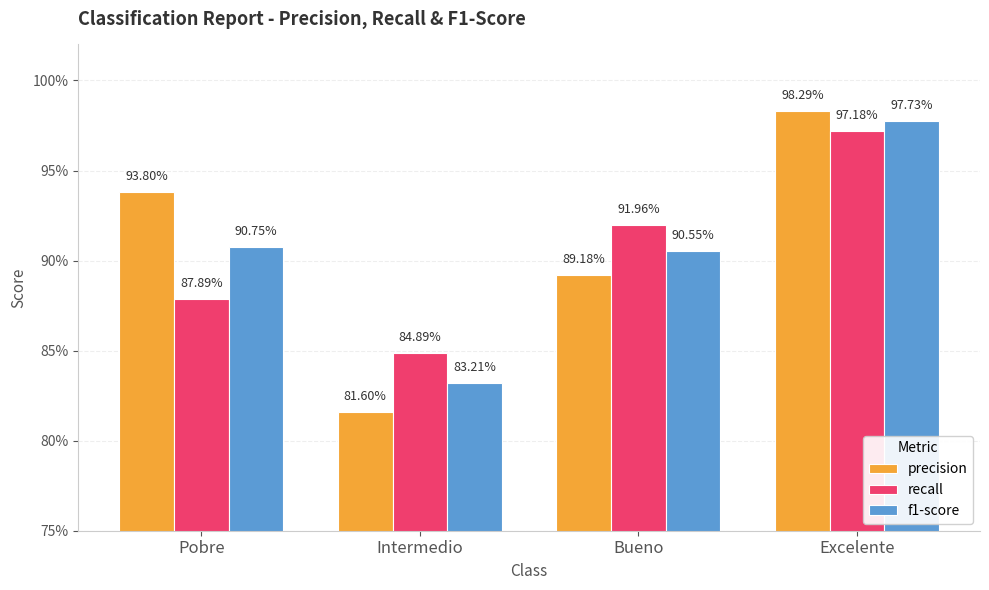

What is the sum of the f1-score values at Pobre and Bueno?

1.8